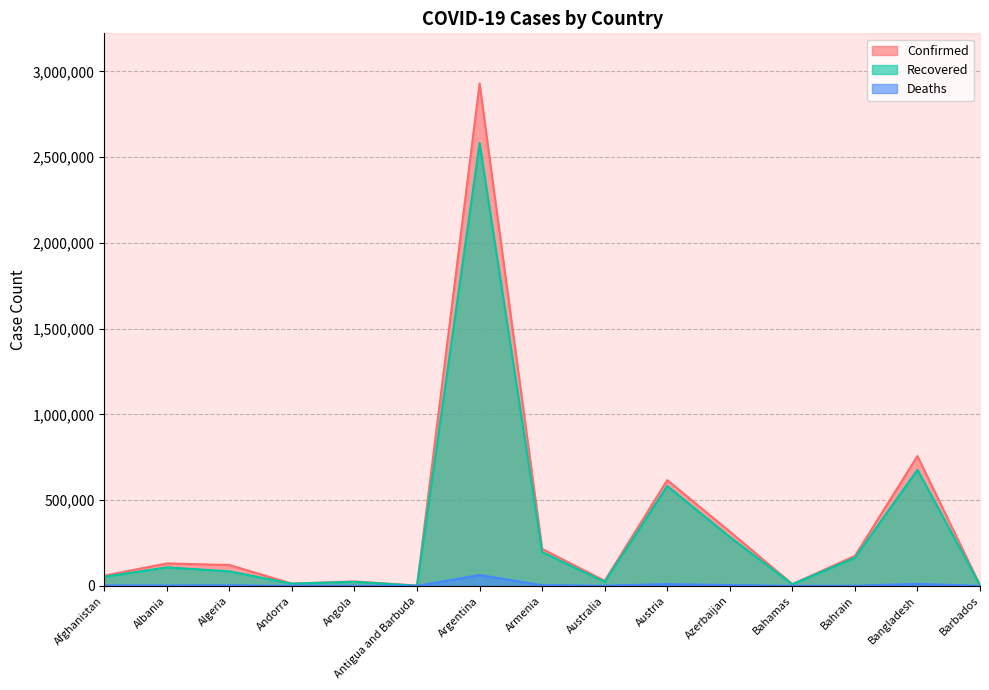

Where does the Confirmed series first go above 121580?

Albania